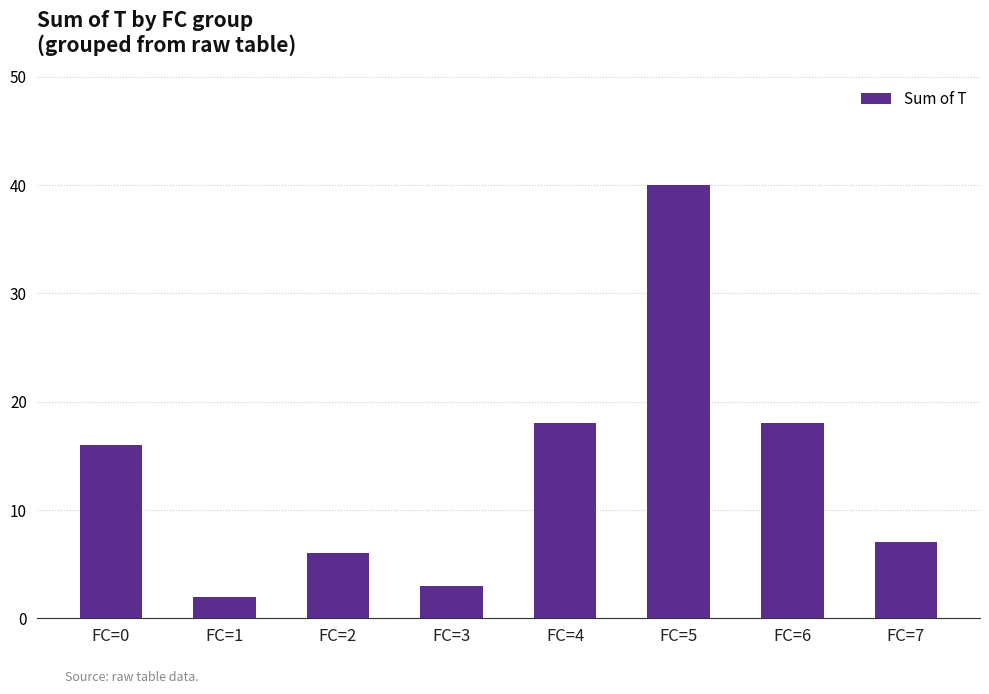

How many data points are less than 16?

4